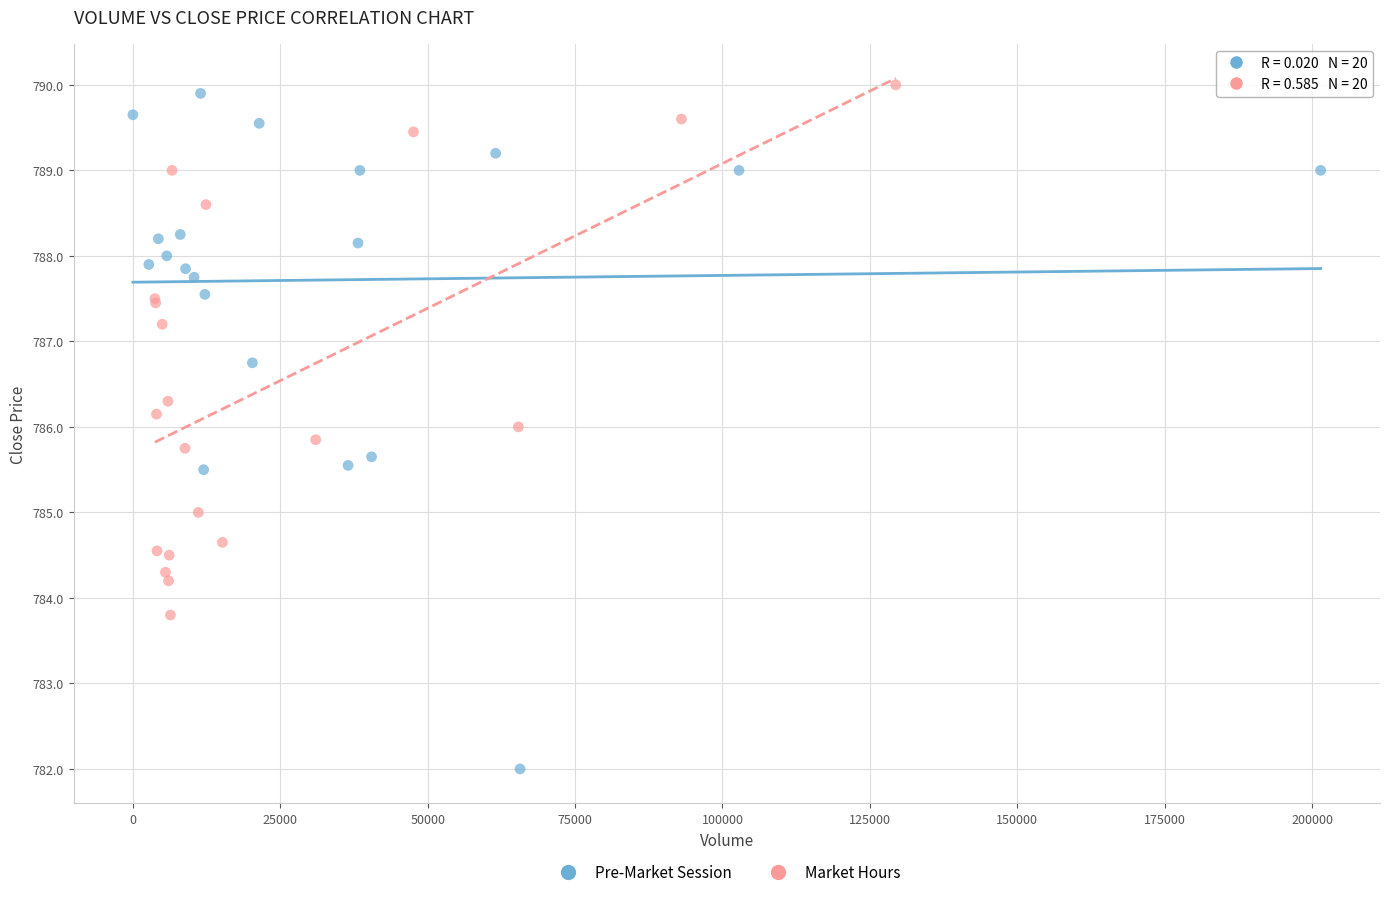

Which series reaches the minimum Y coordinate?

Pre-Market Session